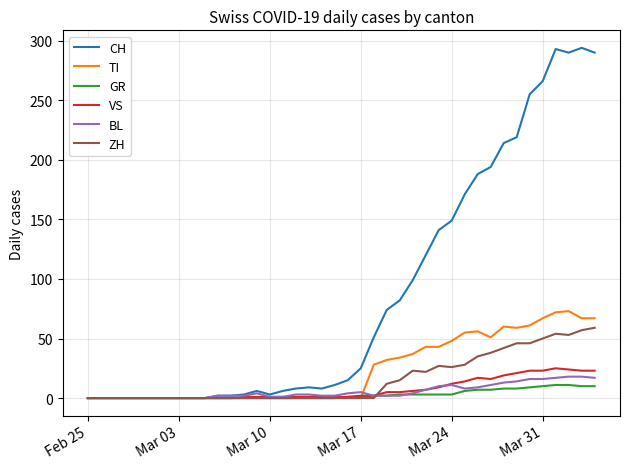

What is the maximum value shown in the chart?

294